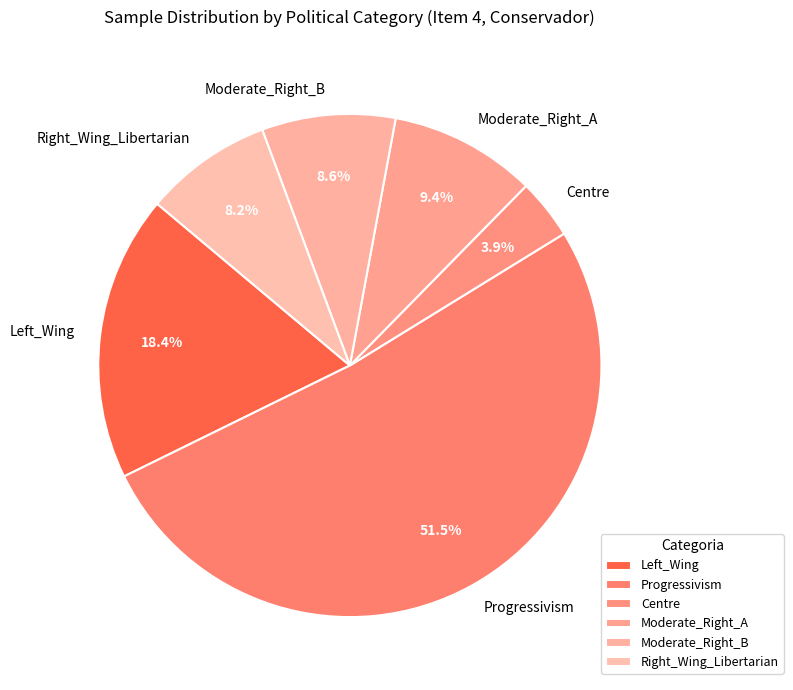

Count the number of slices in the pie.

6